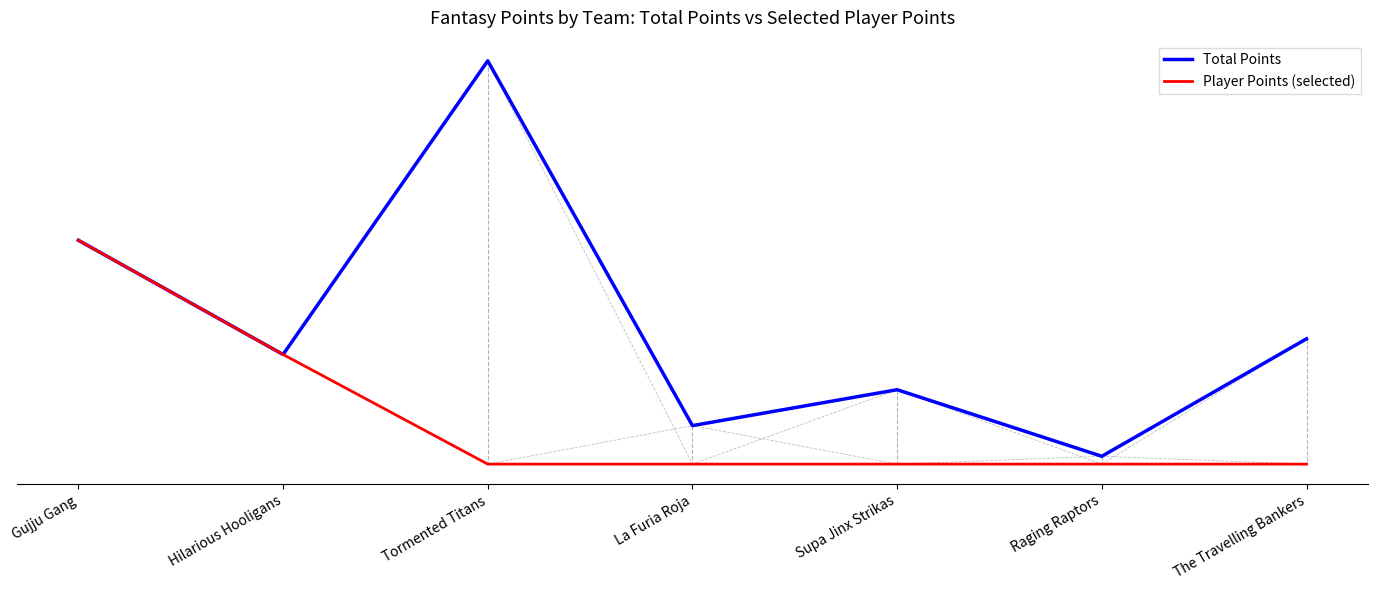

What is the difference between the second highest and second lowest values in the Total Points series?

284